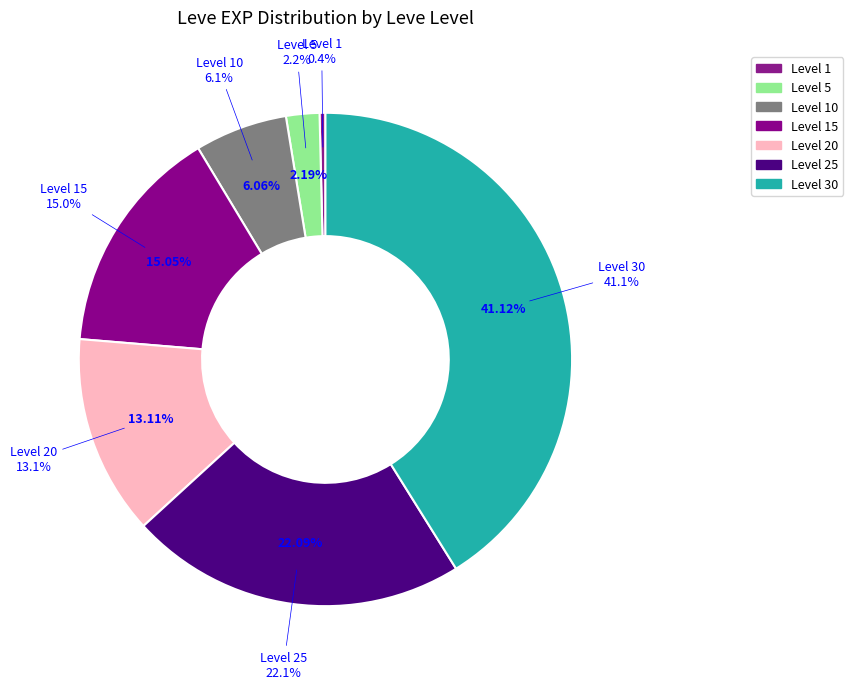

To the nearest percent, what is the average slice percentage?

14%